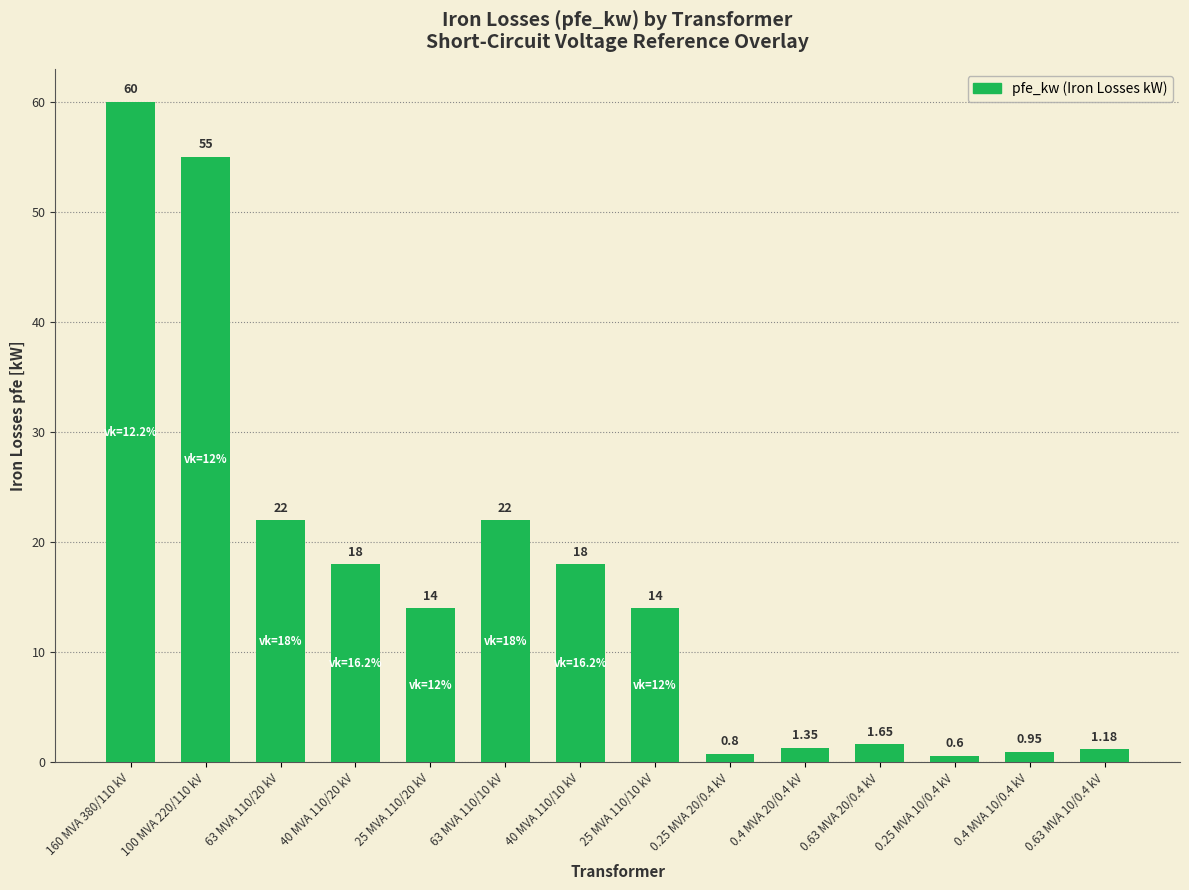

What position from the left is 100 MVA 220/110 kV?

2